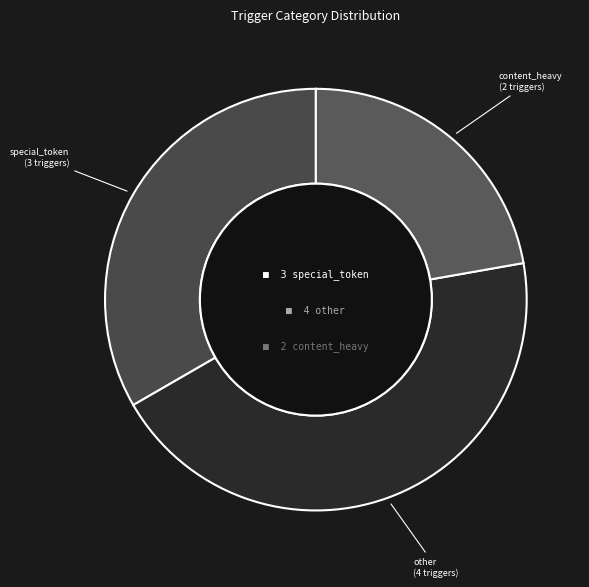

Rank the categories by value from lowest to highest.

content_heavy, special_token, other